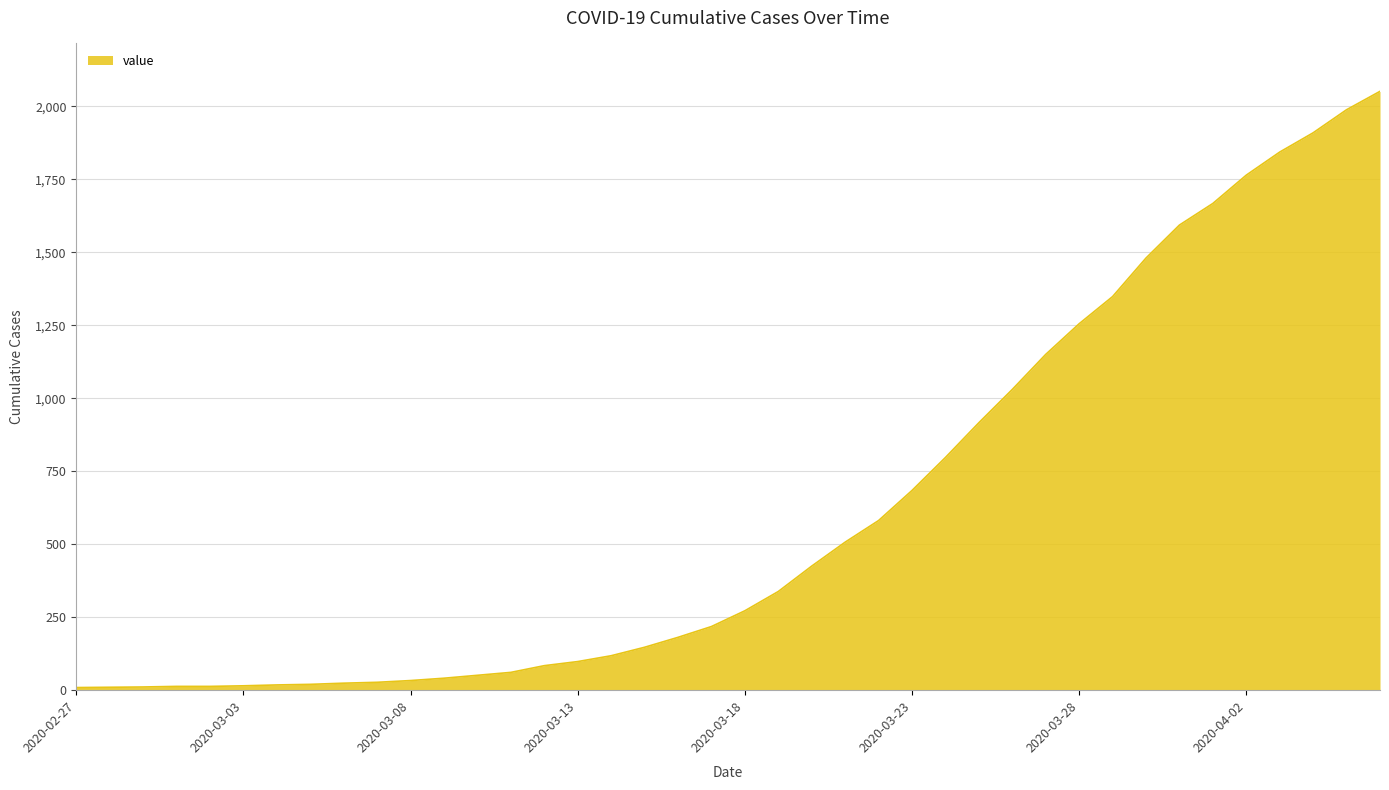

What is the minimum value shown in the chart?

9